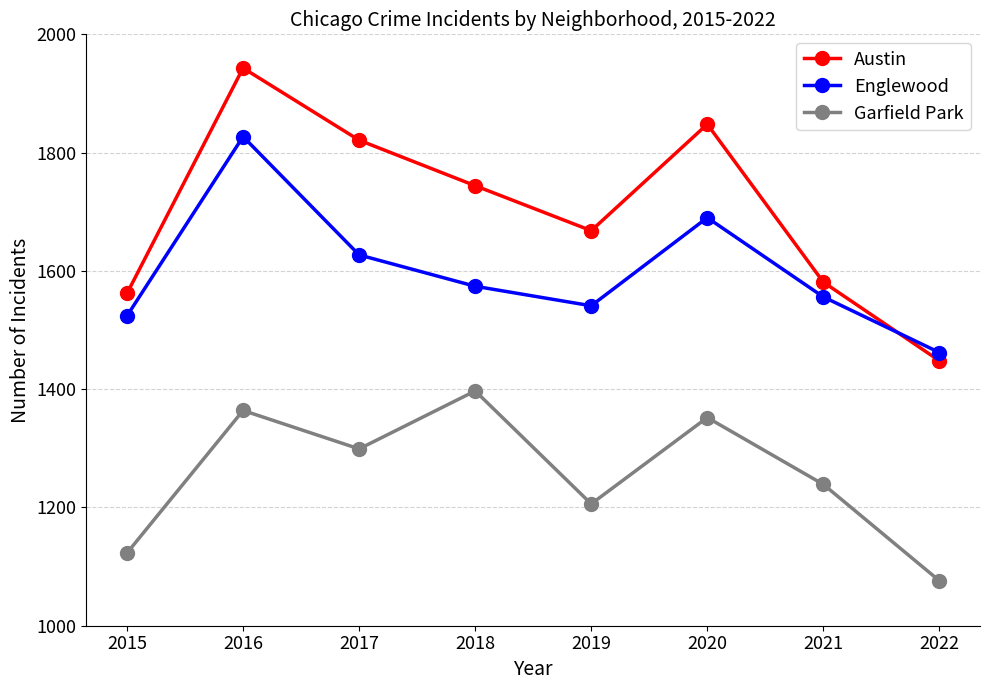

Does the chart display data point markers on the line(s)?

Yes